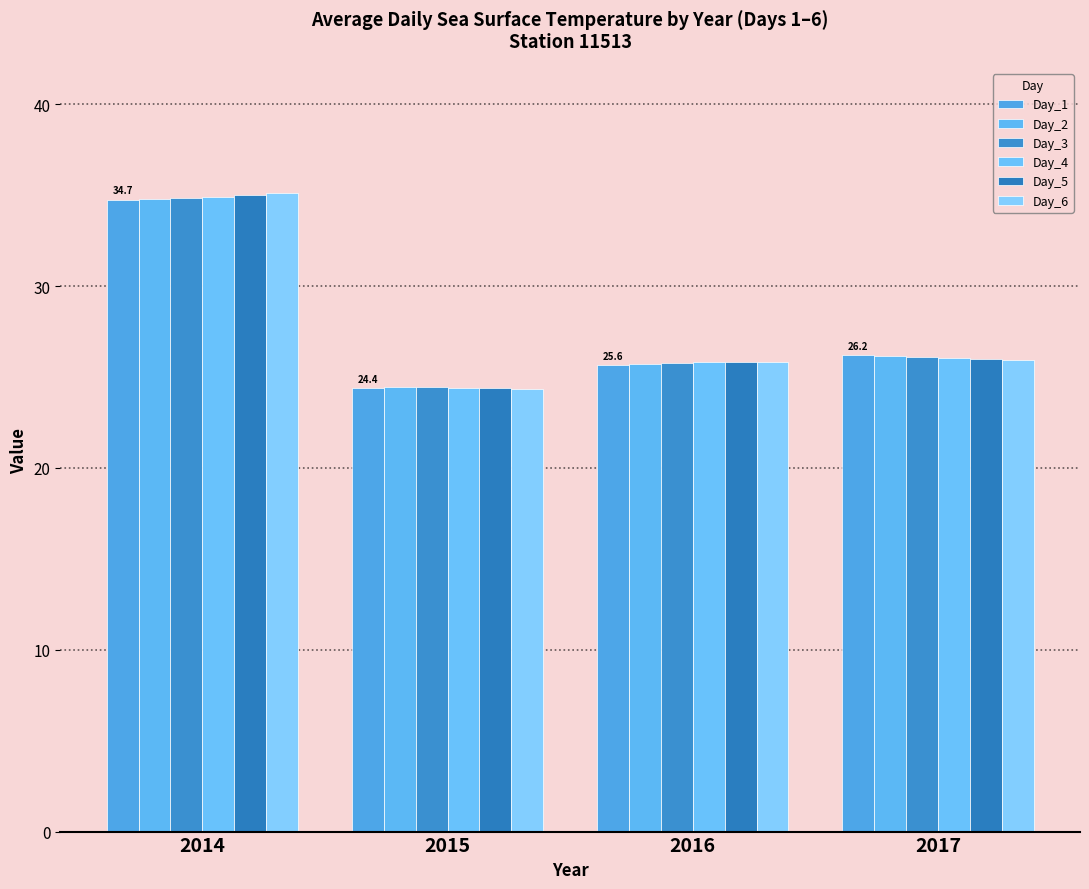

What is the difference between the maximum and minimum values in the Day_6 series?

10.8